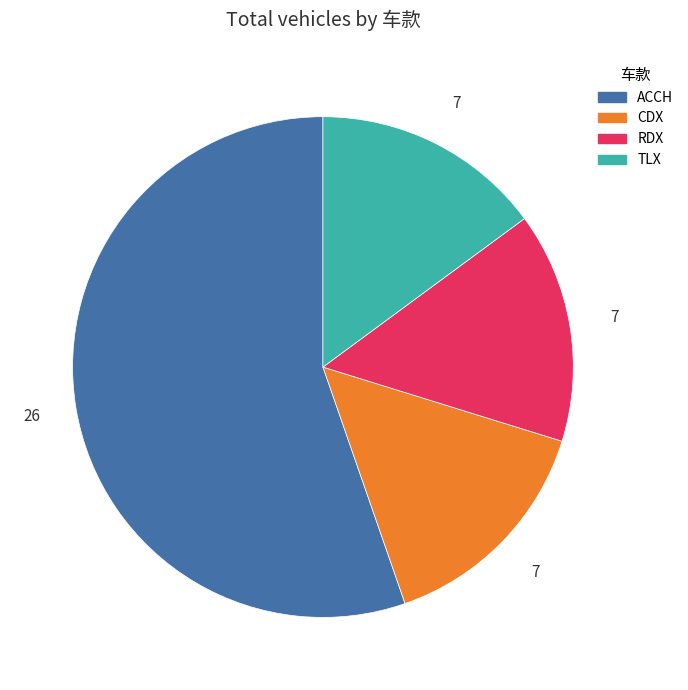

Is the sum of CDX and TLX greater than half?

No